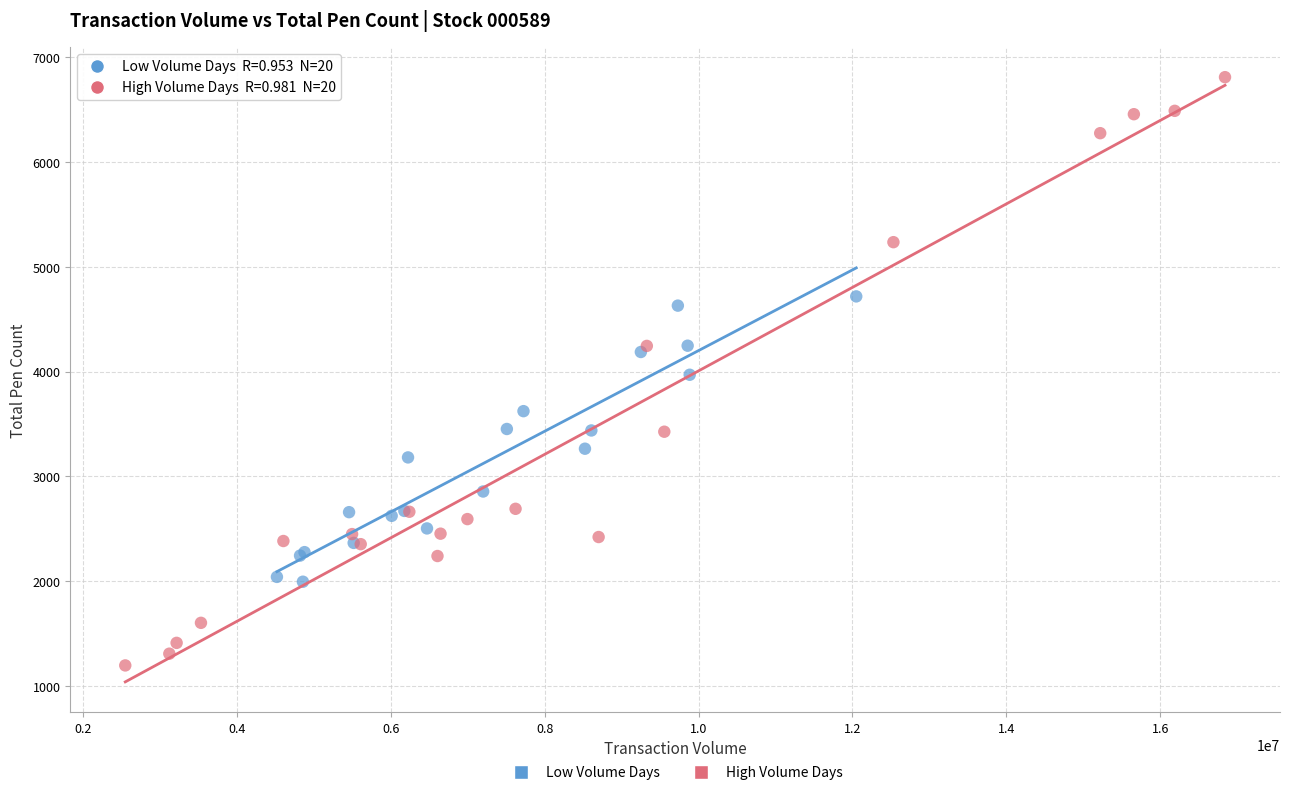

Which series reaches the minimum Y coordinate?

High Volume Days